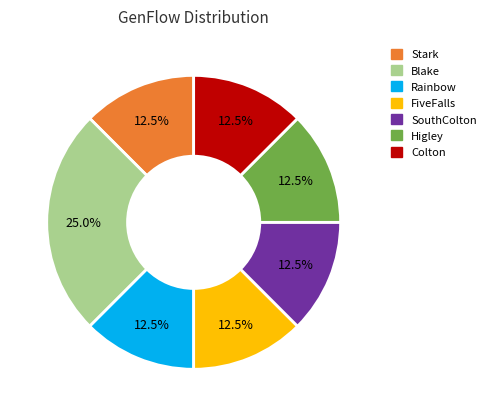

Is there any slice that represents more than half of the pie?

No